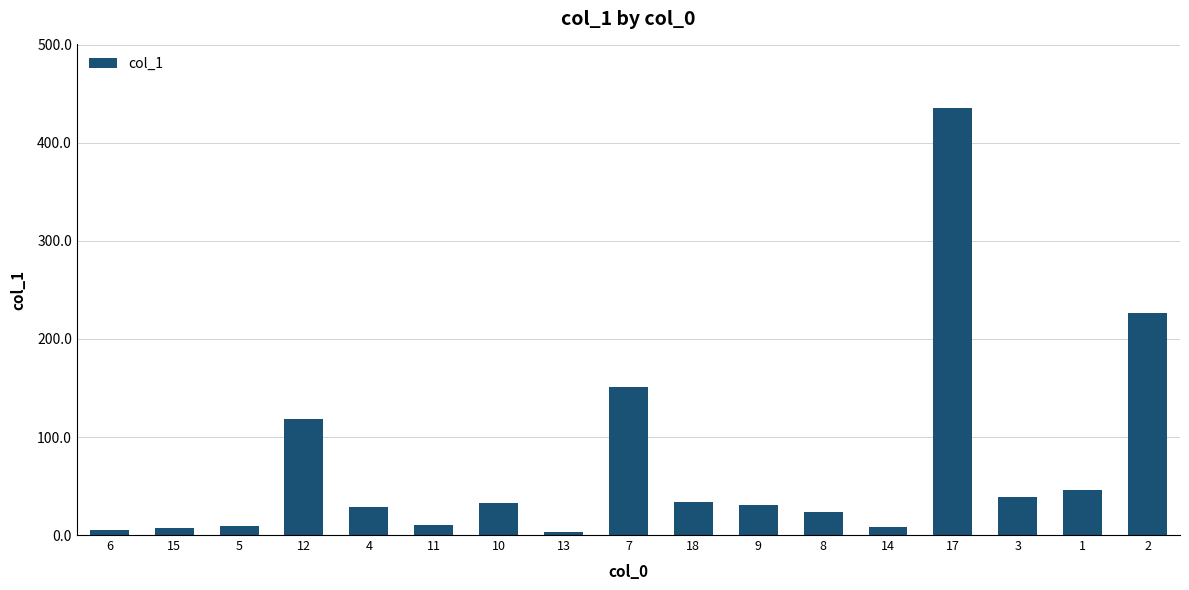

How many data points are less than 30?

8